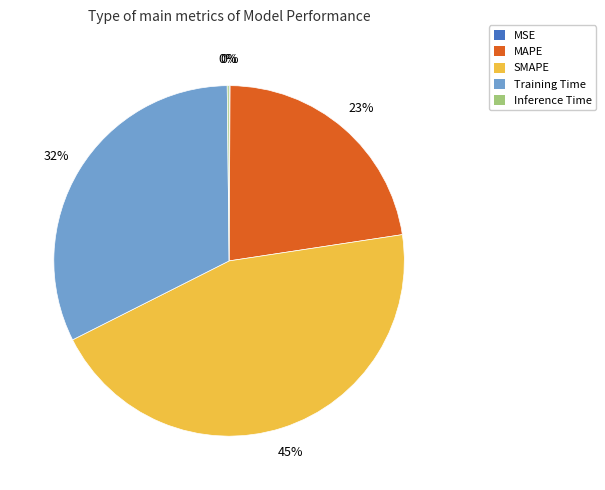

Does any single category account for the majority?

No